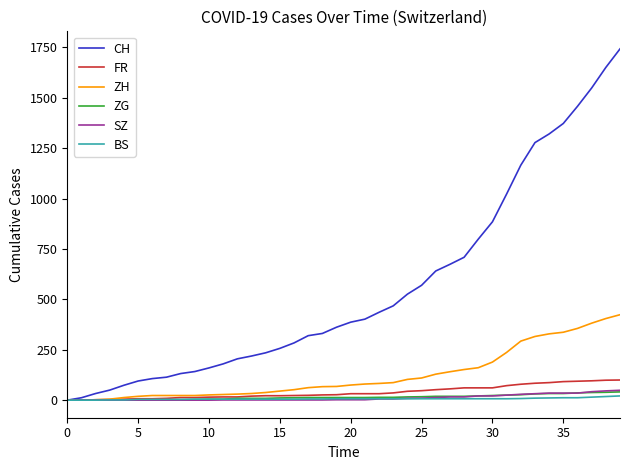

Which series has the largest total across all categories?

CH